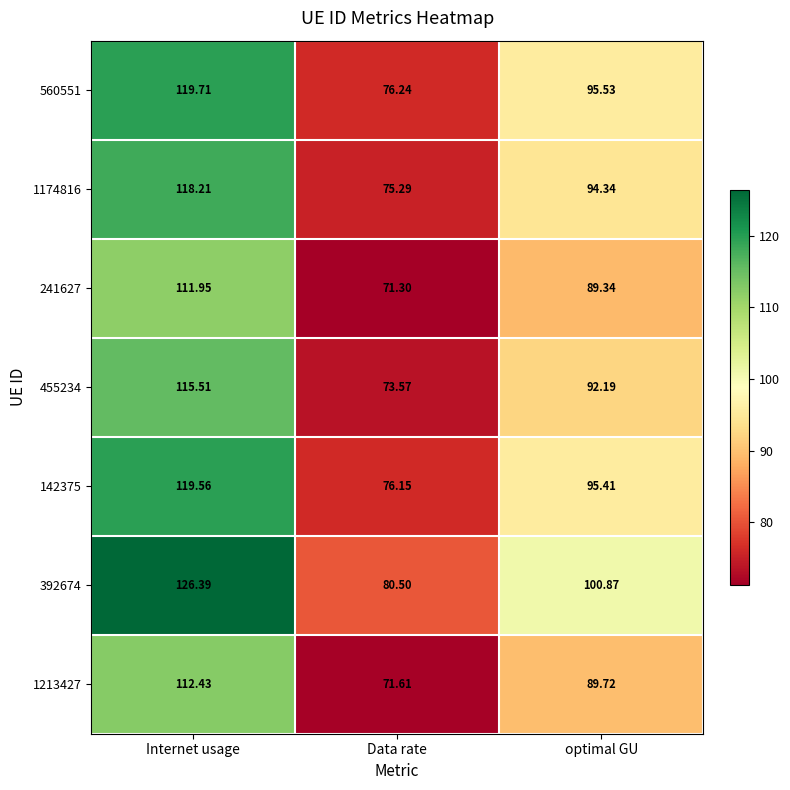

At which label does 392674 first exceed 100?

Internet usage